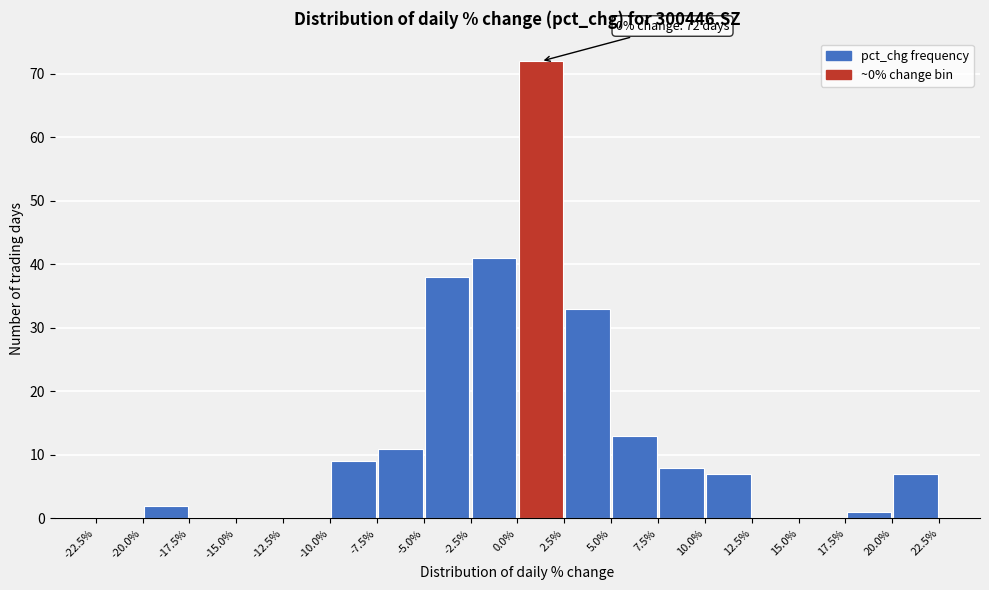

Which range on the x-axis has the tallest bar?

0.0% to 2.5%